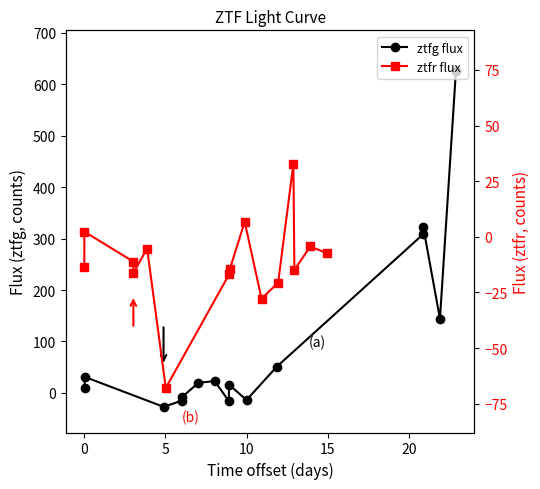

At 15, list the series in order from largest to smallest.

ztfr flux, ztfg flux